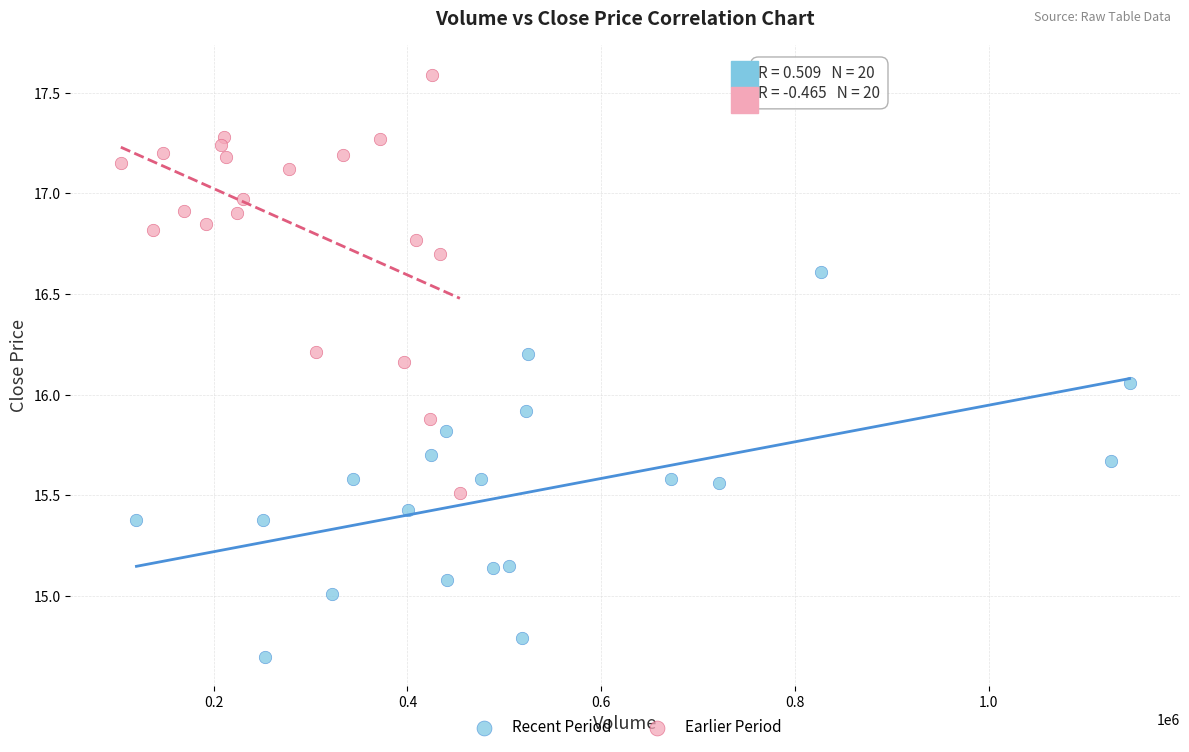

Which series reaches the maximum Y coordinate?

Earlier Period